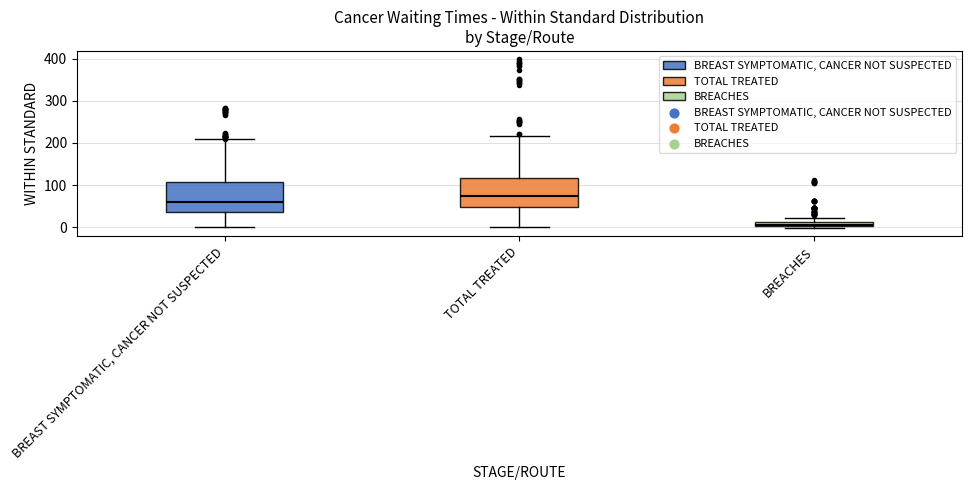

Which box has the highest median line?

TOTAL TREATED